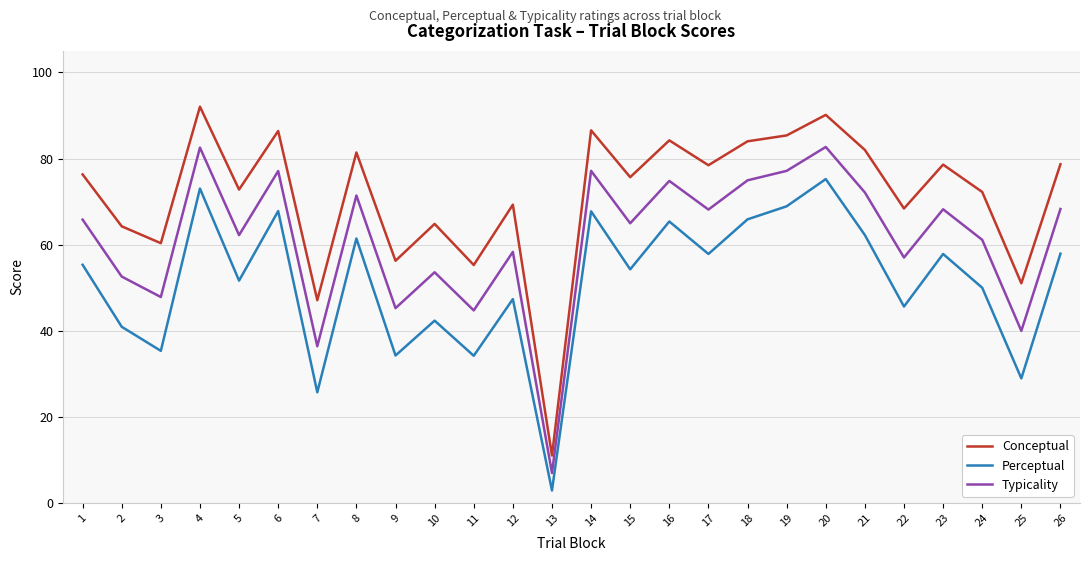

The value of Perceptual at 3 is 24.5. True or false?

False